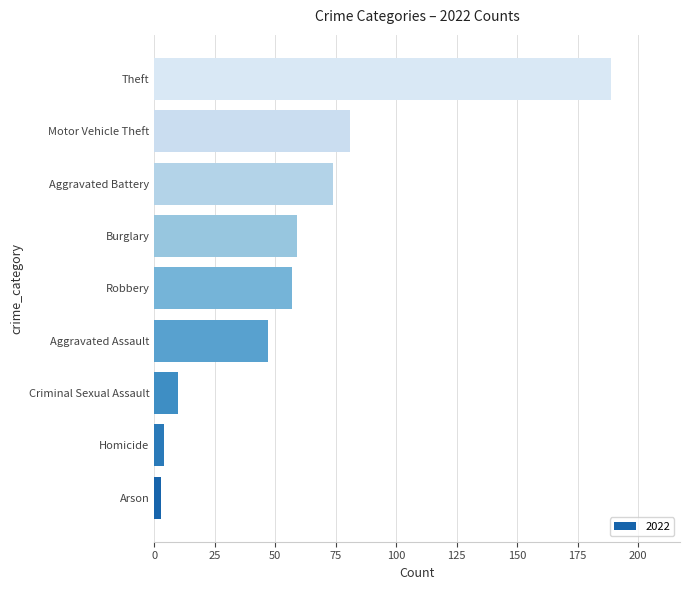

At which category does the chart reach its peak across all series?

Theft